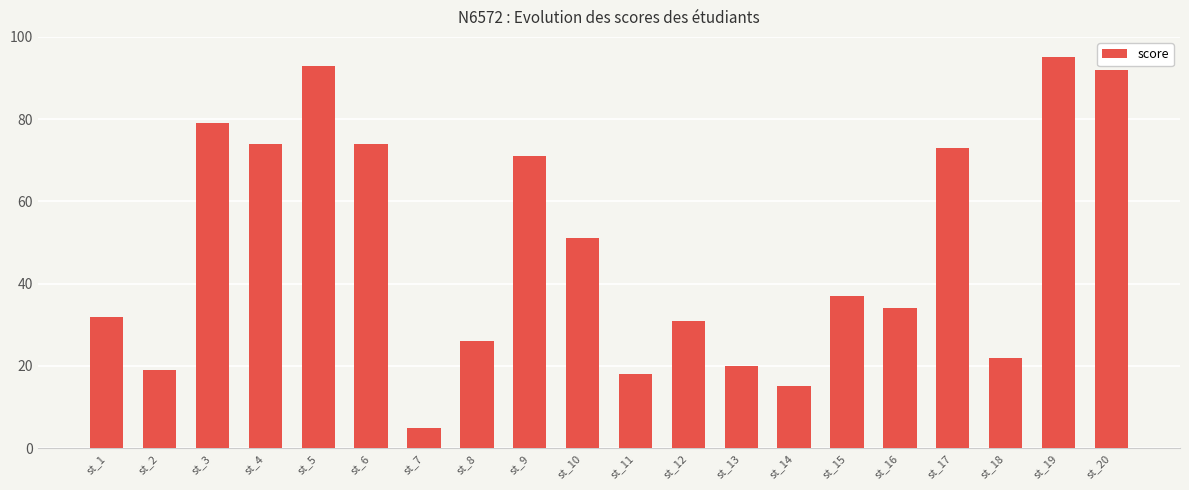

Does the chart contain any negative values?

No